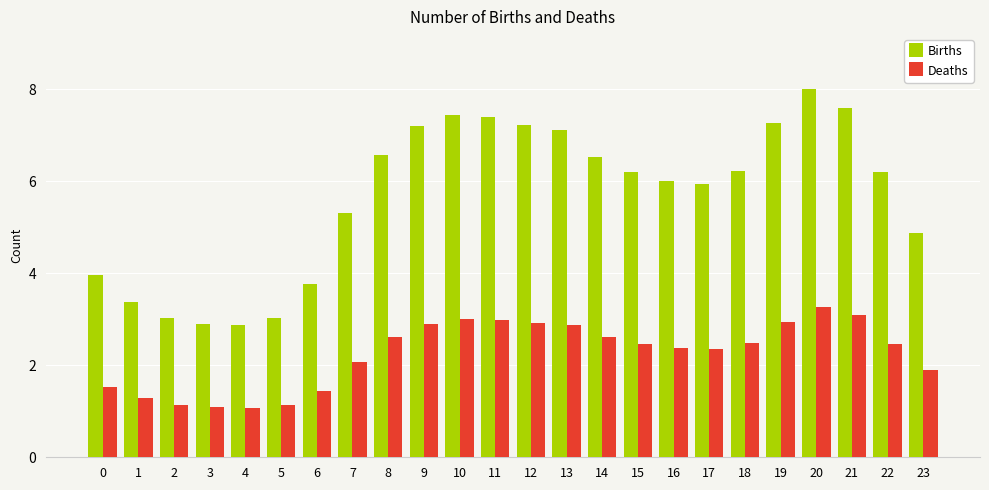

How many data points in Deaths are above 2?

16